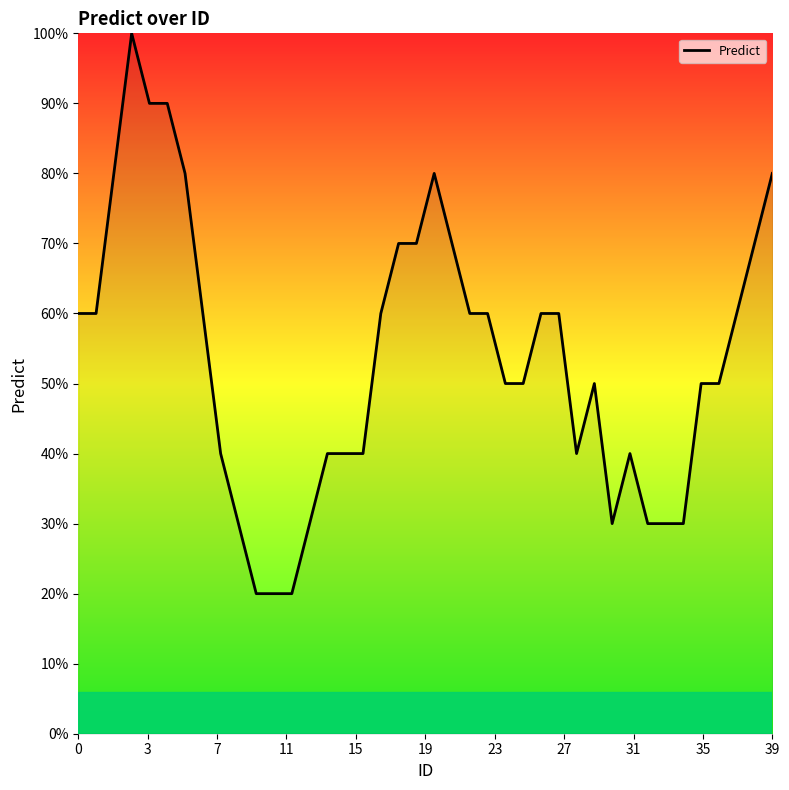

Does the chart have visible grid lines?

No